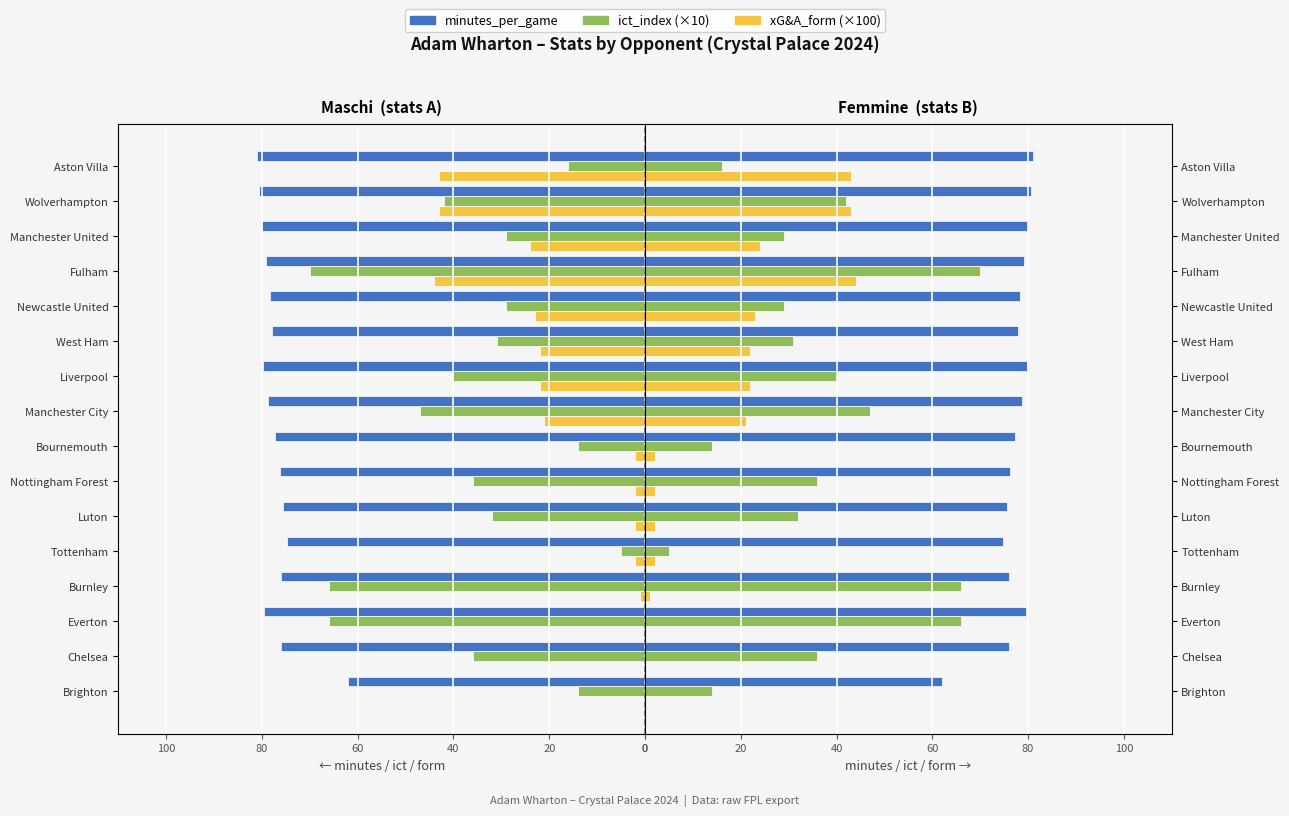

How many data points does each series have?

16